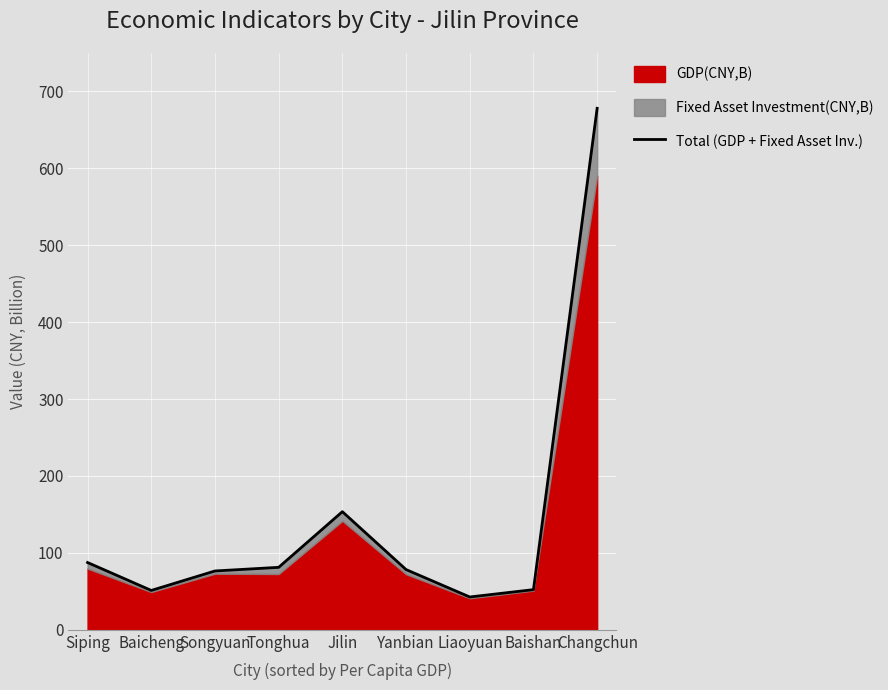

The value at Liaoyuan is 42.7. True or false?

True